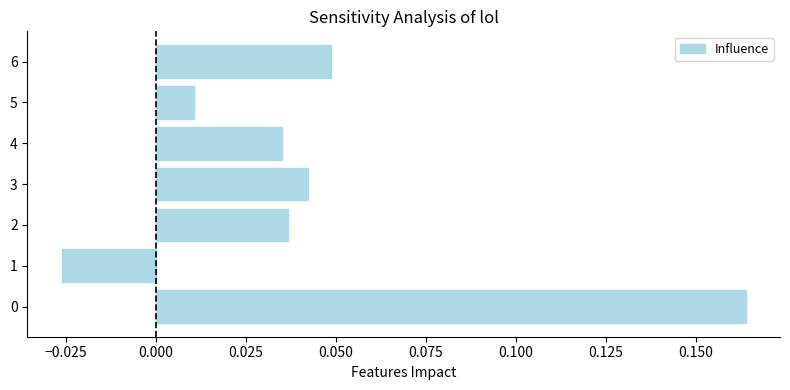

Between 5 and 3, which is larger?

3